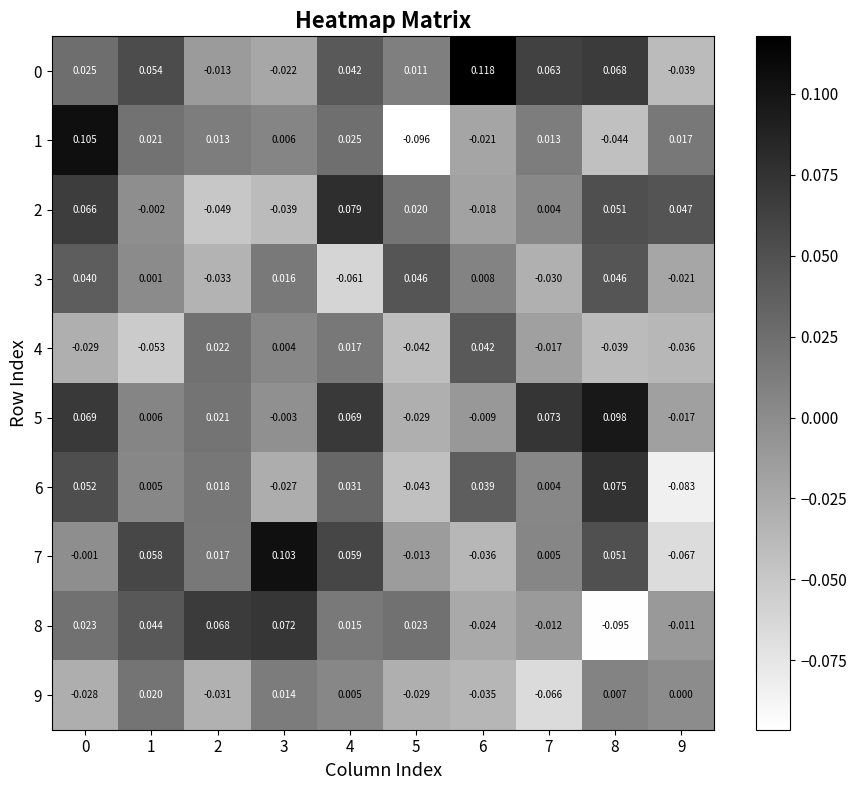

Which category has the lowest value across all series?

5